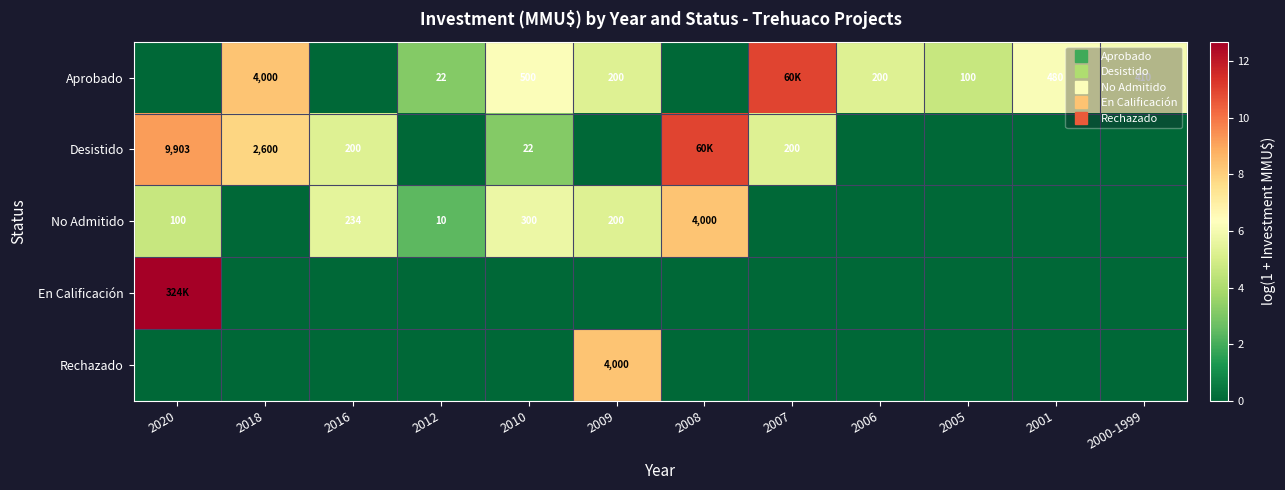

Rank the series at 2000-1999 from lowest to highest value.

Desistido, No Admitido, En Calificación, Rechazado, Aprobado